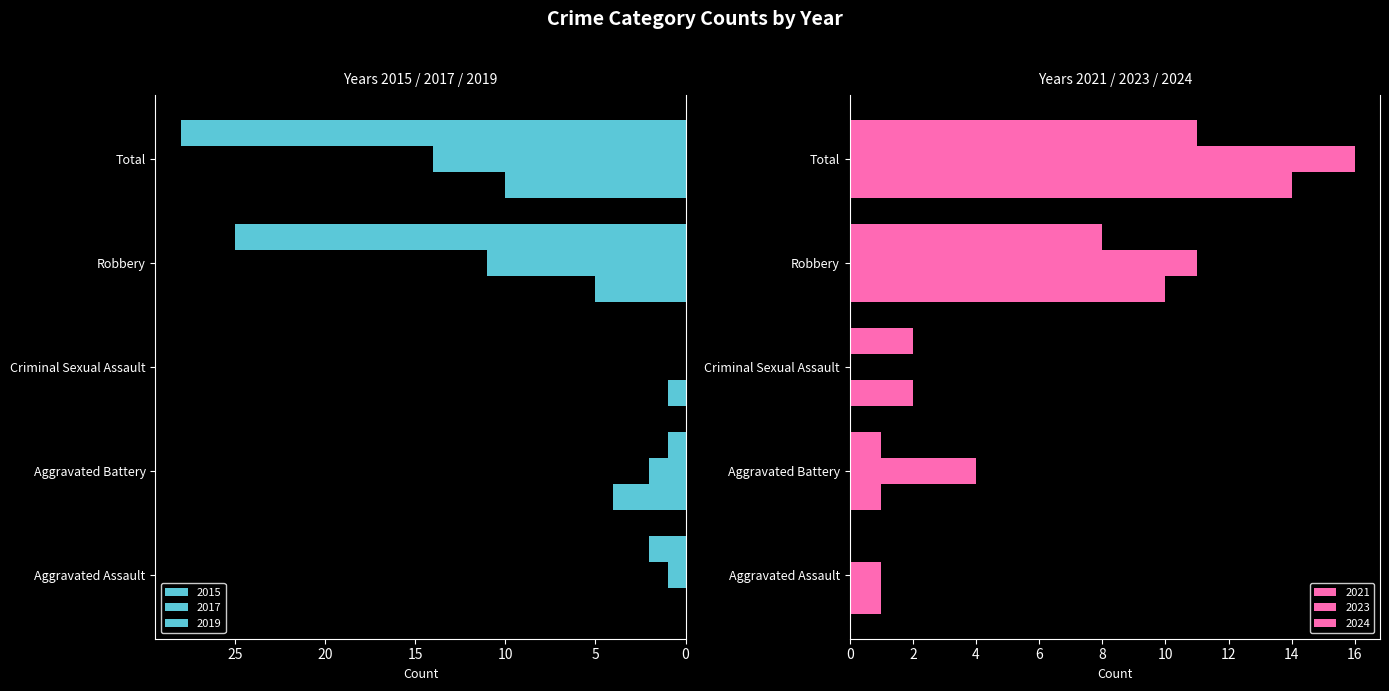

What is the difference between the 2021 values at Robbery and Total?

4